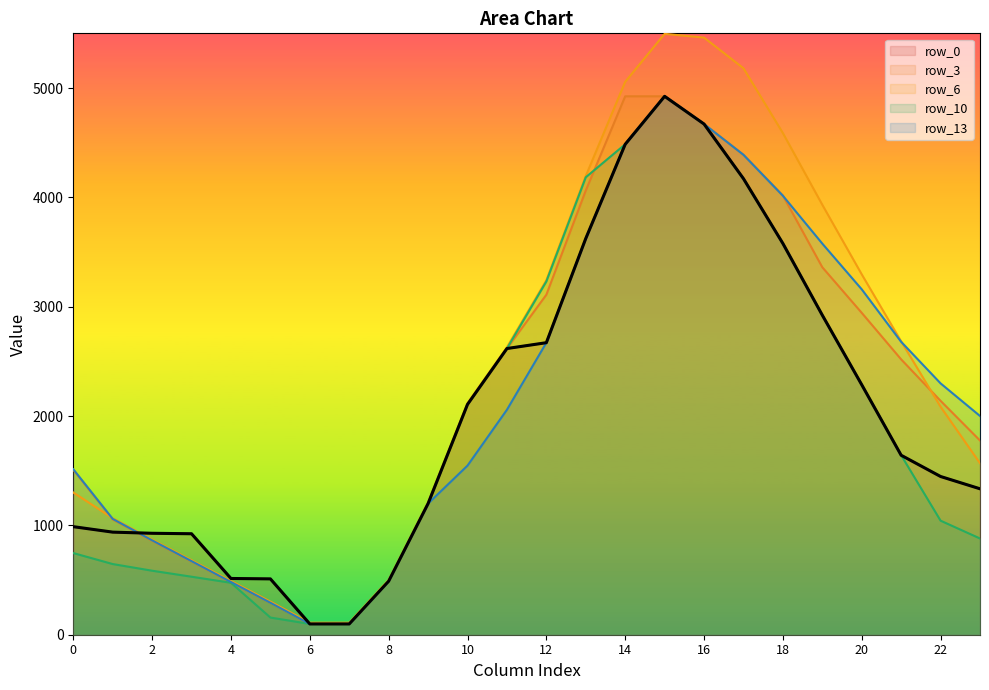

What is the smallest value displayed?

98.5